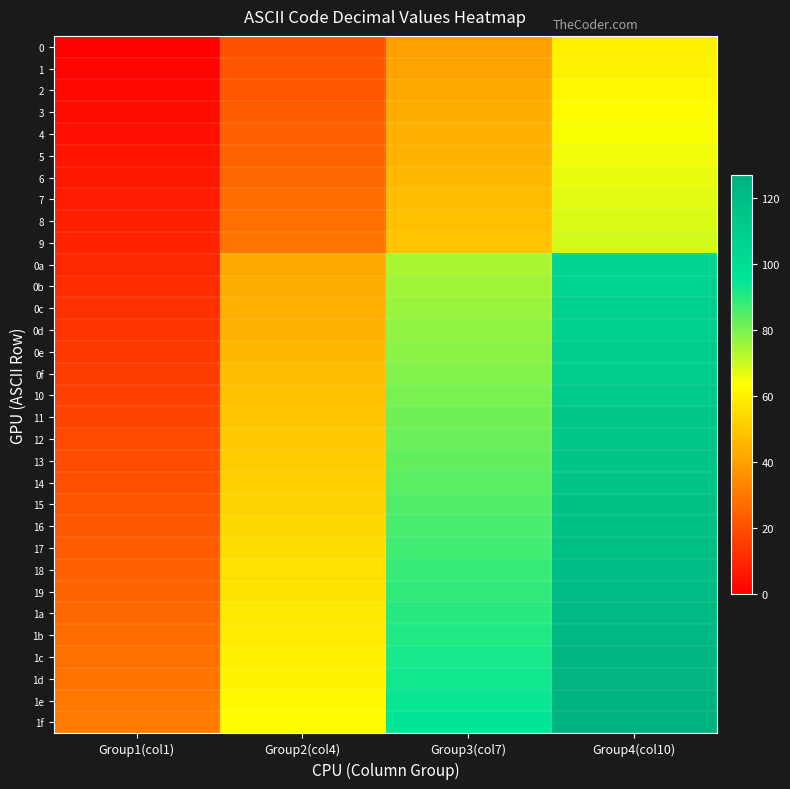

At Group2(col4), list the series in order from largest to smallest.

1f, 1e, 1d, 1c, 1b, 1a, 19, 18, 17, 16, 15, 14, 13, 12, 11, 10, 0f, 0e, 0d, 0c, 0b, 0a, 9, 8, 7, 6, 5, 4, 3, 2, 1, 0